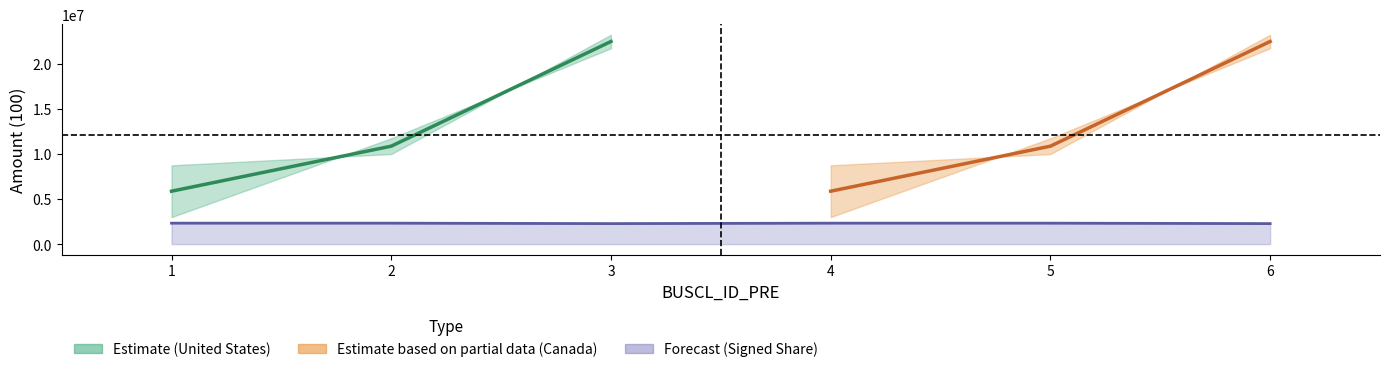

Count the number of data series in this chart.

3